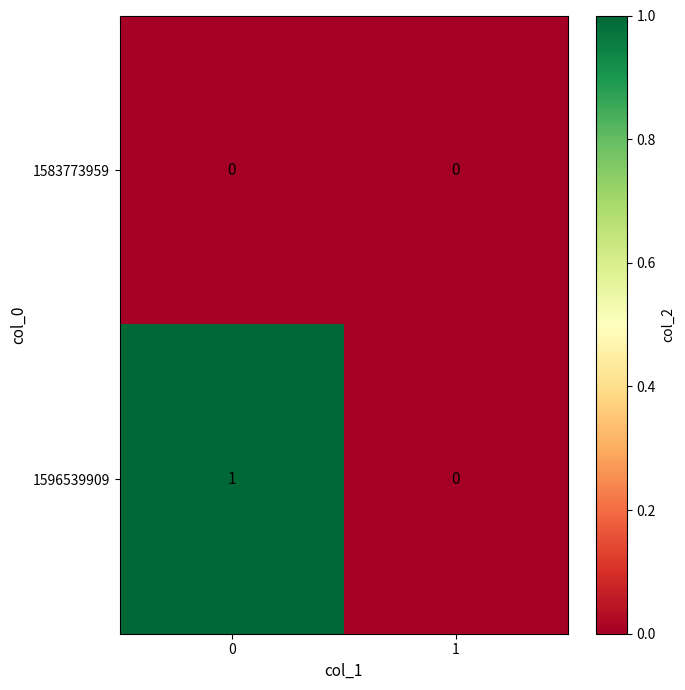

At 0, list the series in order from largest to smallest.

1596539909, 1583773959